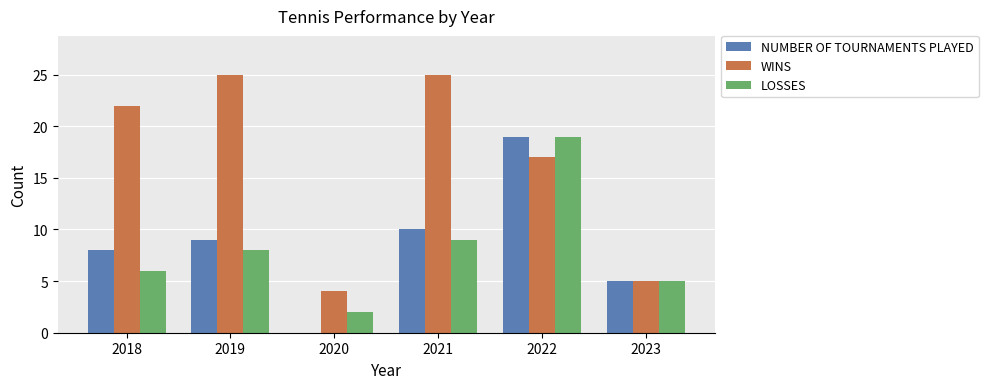

Is the value of LOSSES at 2018 greater than the value of NUMBER OF TOURNAMENTS PLAYED at 2020?

Yes